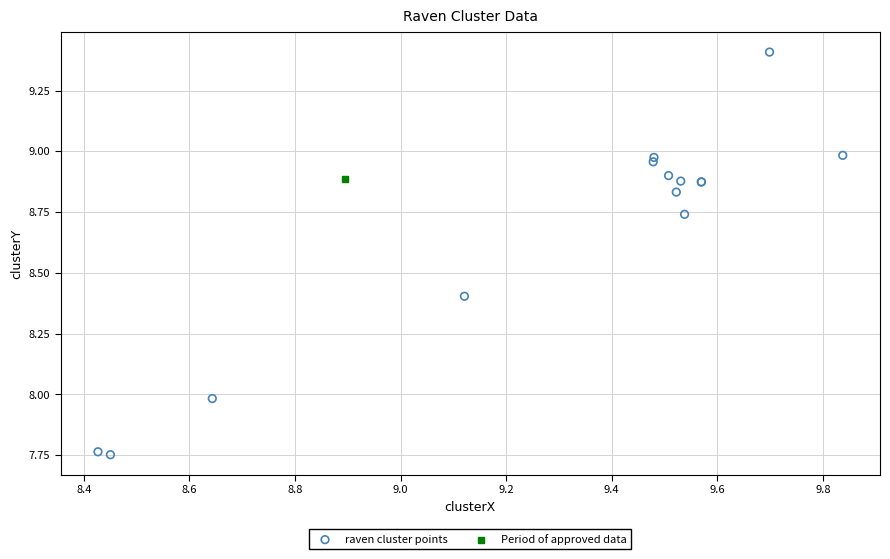

What are all the series names shown in the legend?

raven cluster points, Period of approved data